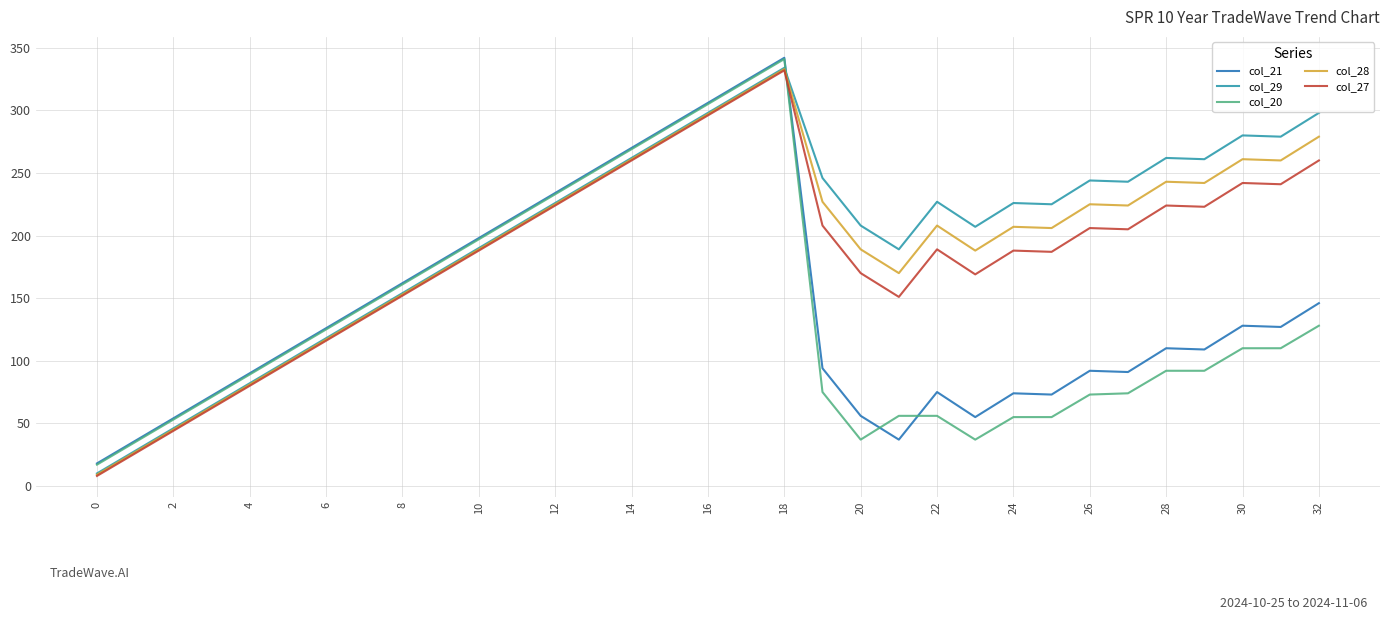

True or false: col_21 and col_27 cross at least once.

True